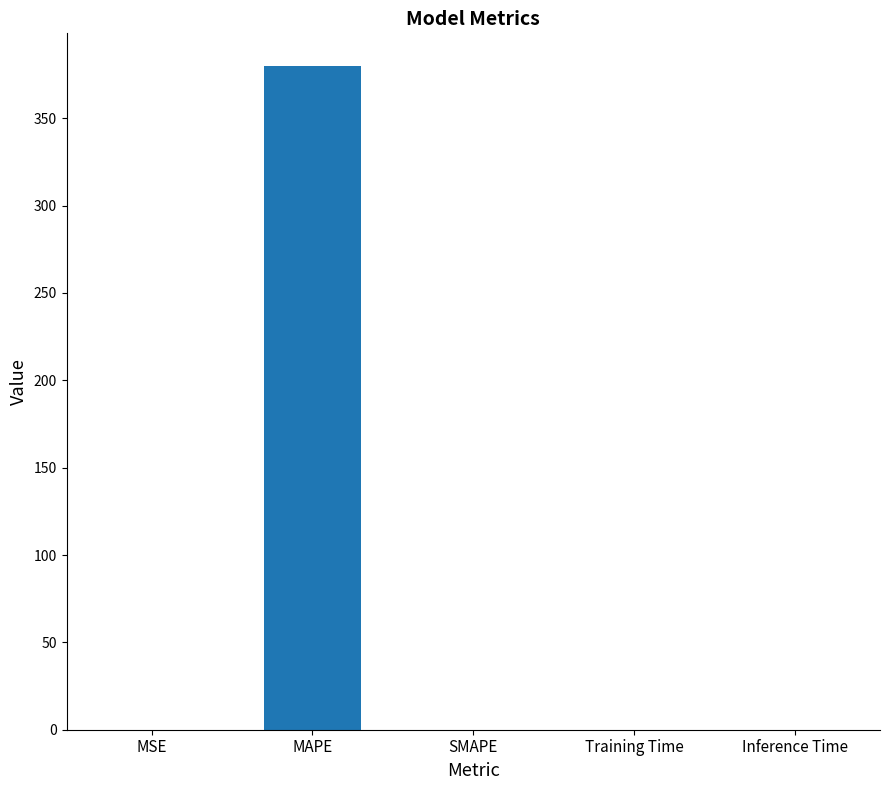

What value does the data have at MAPE?

379.6